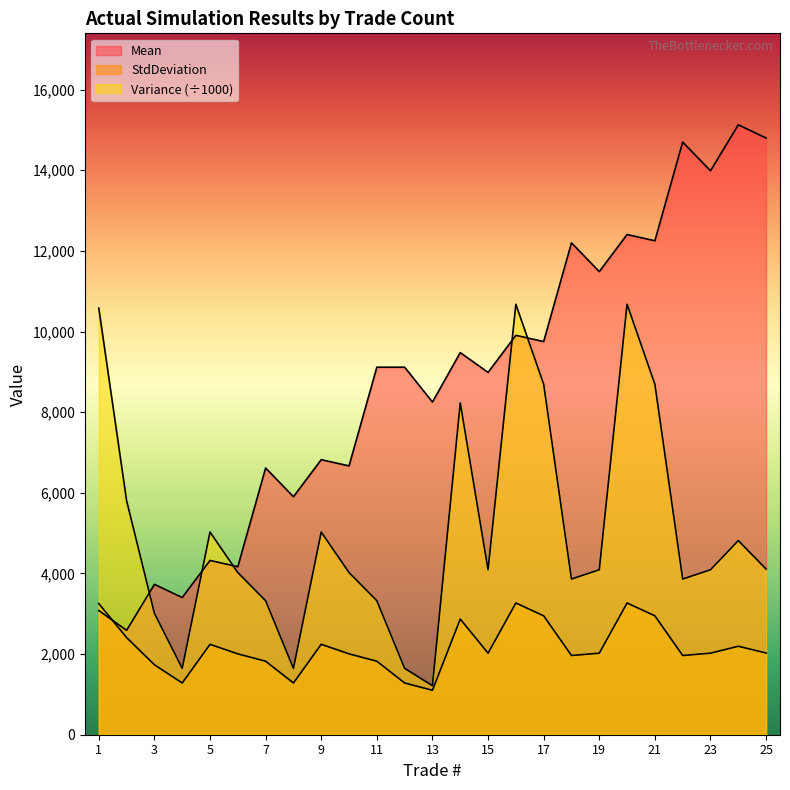

At how many categories does at least one series exceed 8629?

15